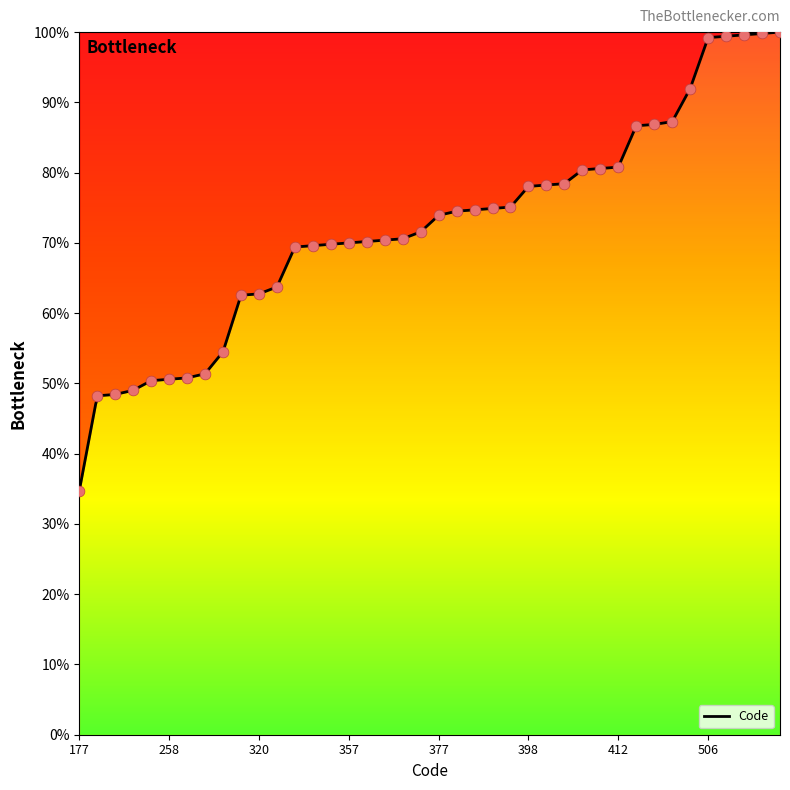

What is the change in value from 247 to 411?

+32.2